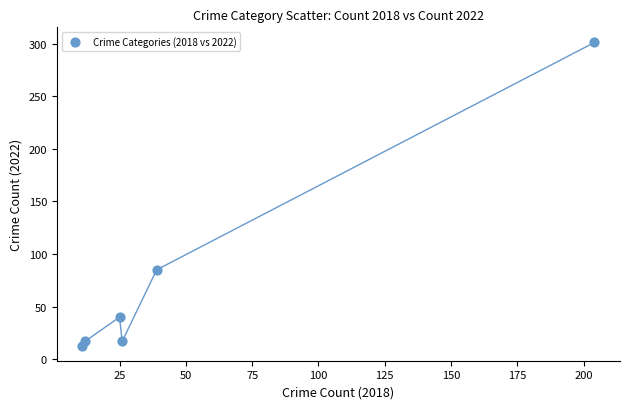

What is the average X value?

53